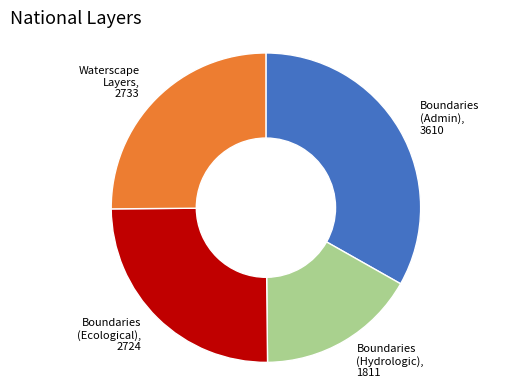

What is the ratio of the value at Boundaries (Hydrologic) to the value at Waterscape Layers?

0.7